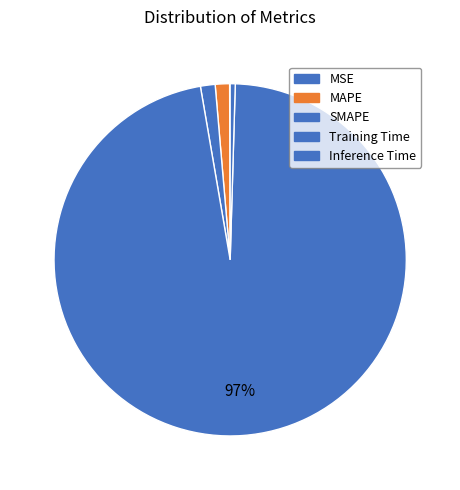

The MAPE slice represents 11% of the pie. True or false?

False